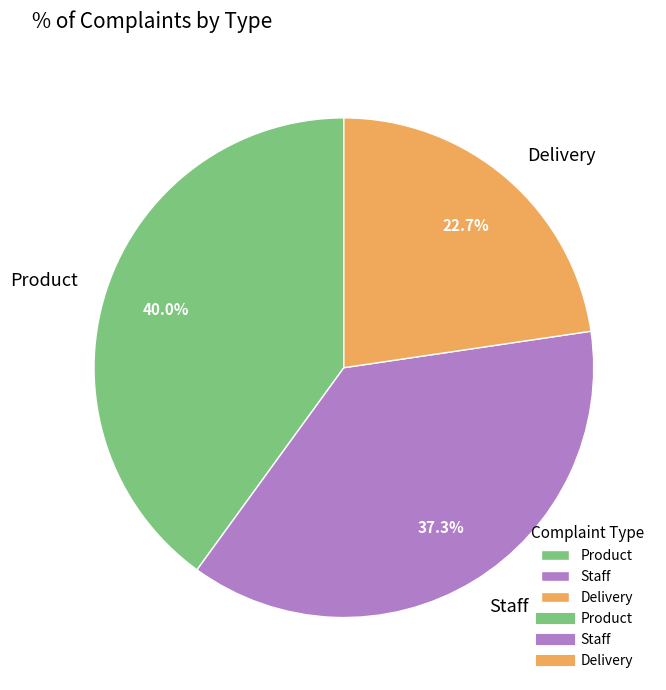

To the nearest percent, what portion does Product represent?

40%